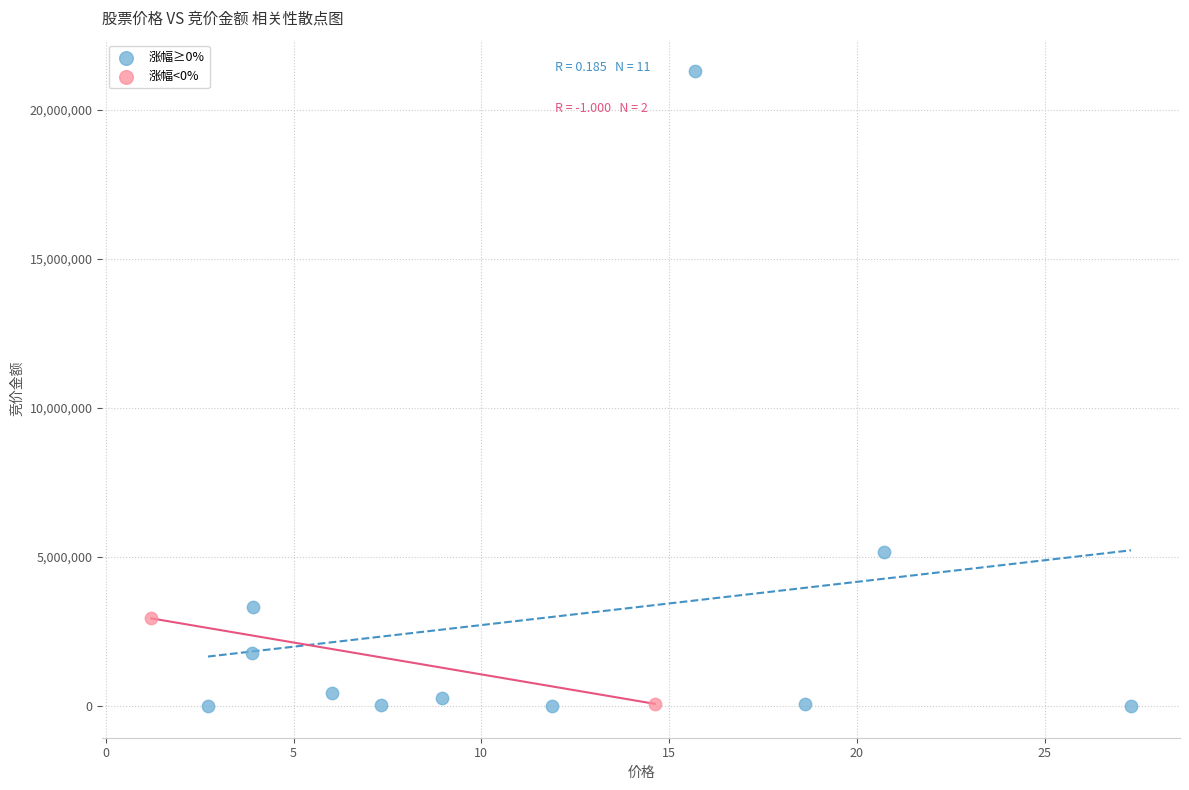

Which series contains the highest Y value?

涨幅≥0%